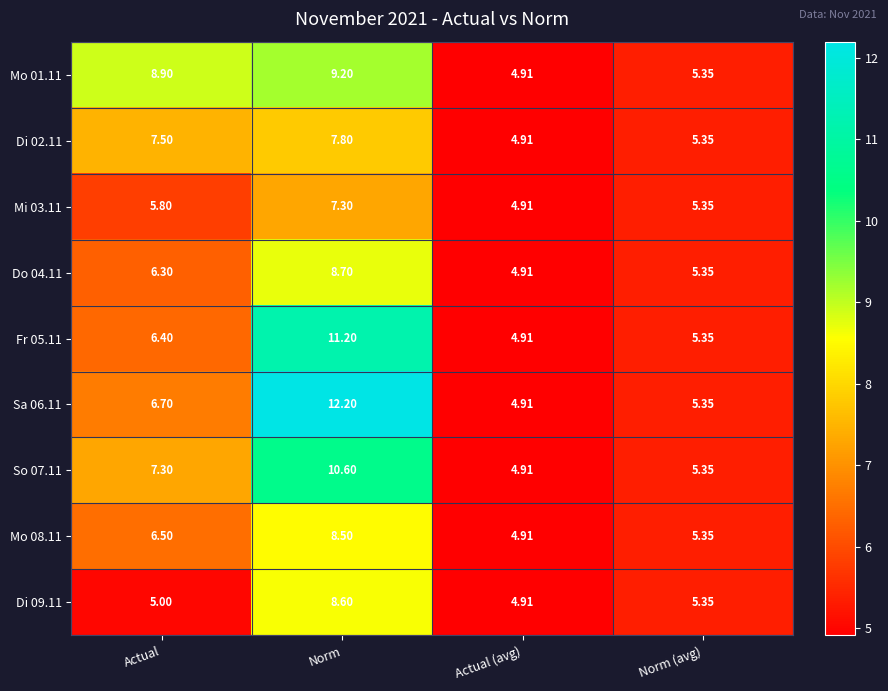

List the labels in order of Mo 08.11 value, largest first.

Norm, Actual, Norm (avg), Actual (avg)